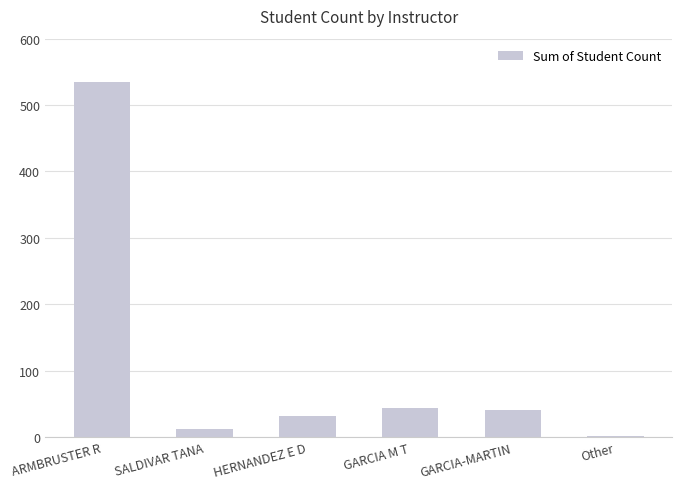

Reading left to right, extract all data points from this chart.

535	12	32	43	40	1